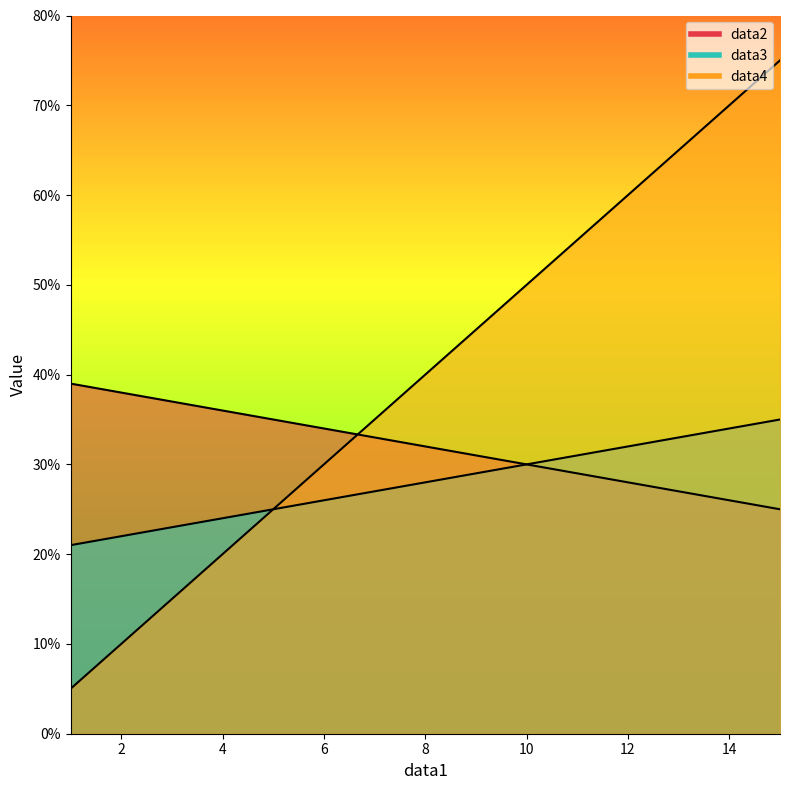

The value of data2 at 10 is 49. True or false?

False